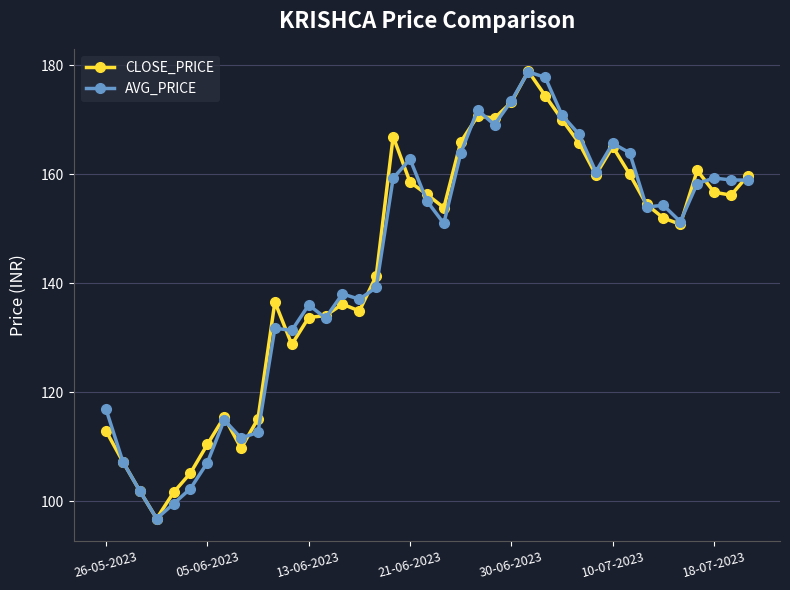

What is the value of the CLOSE_PRICE point at the 18th from the left?

166.9